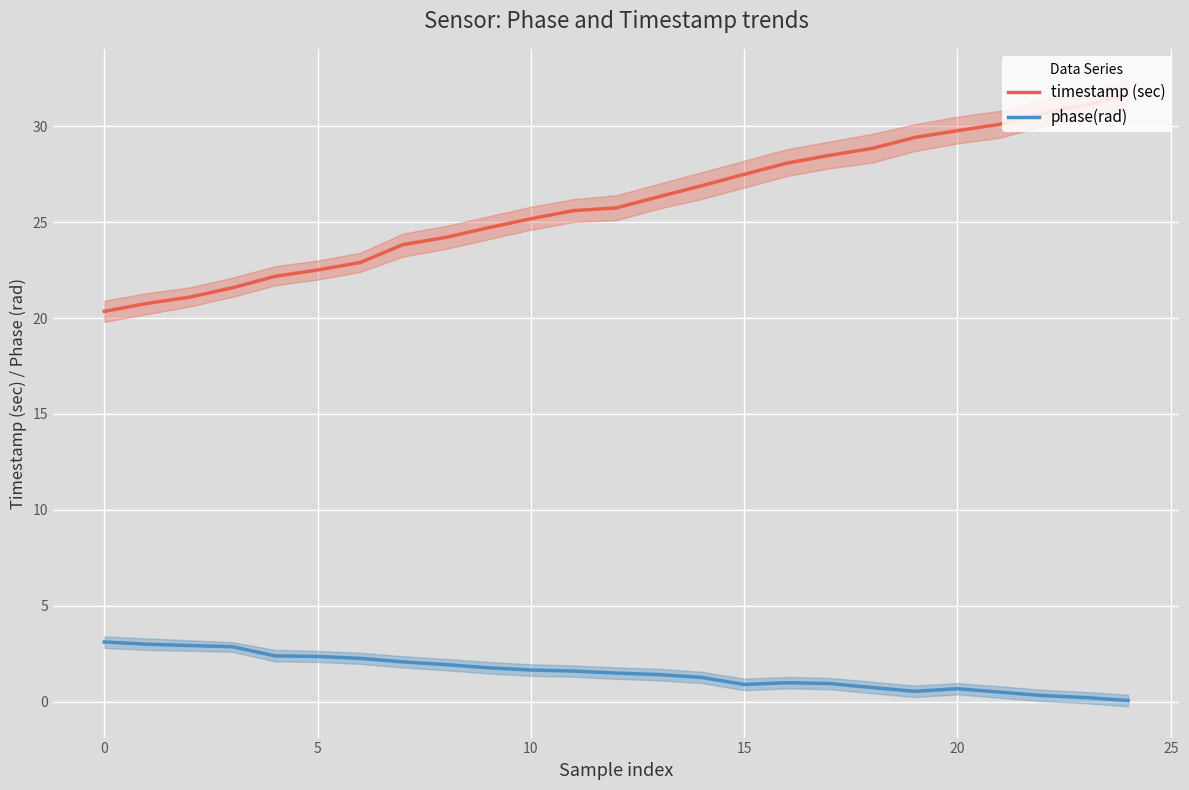

Where does the timestamp (sec) series first go above 25?

10